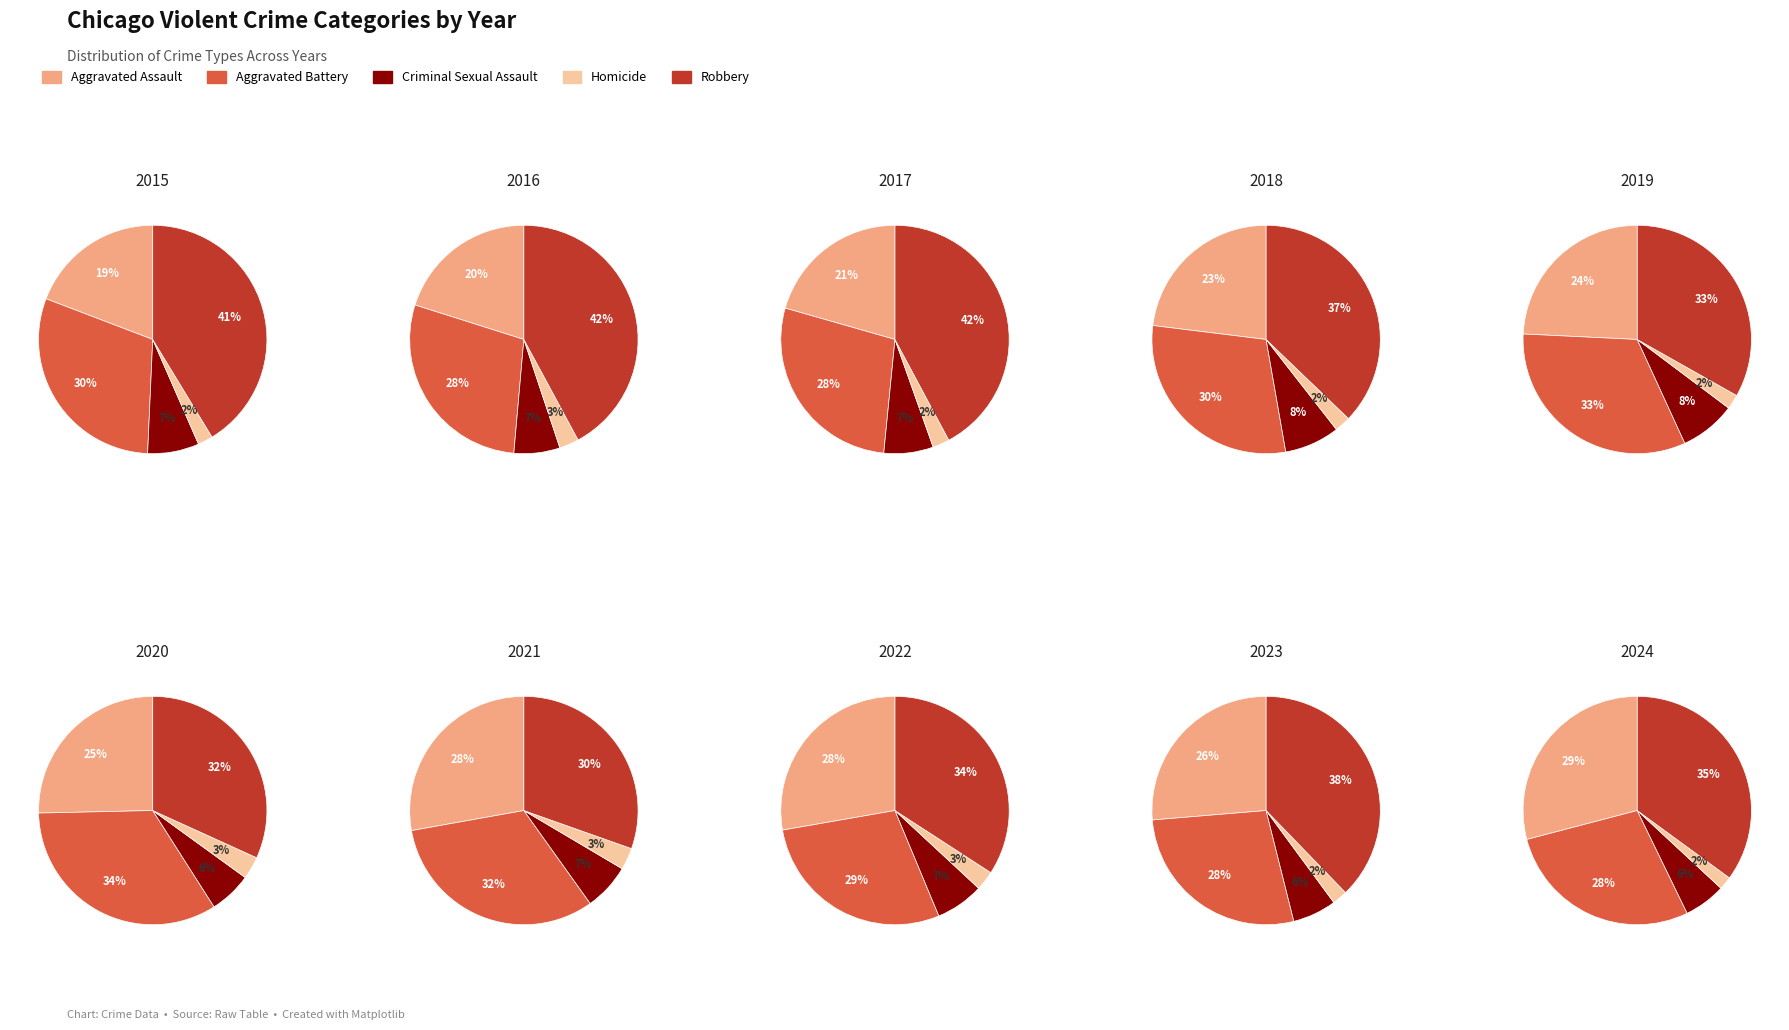

True or false: 4 accounts for 18% of the total.

False